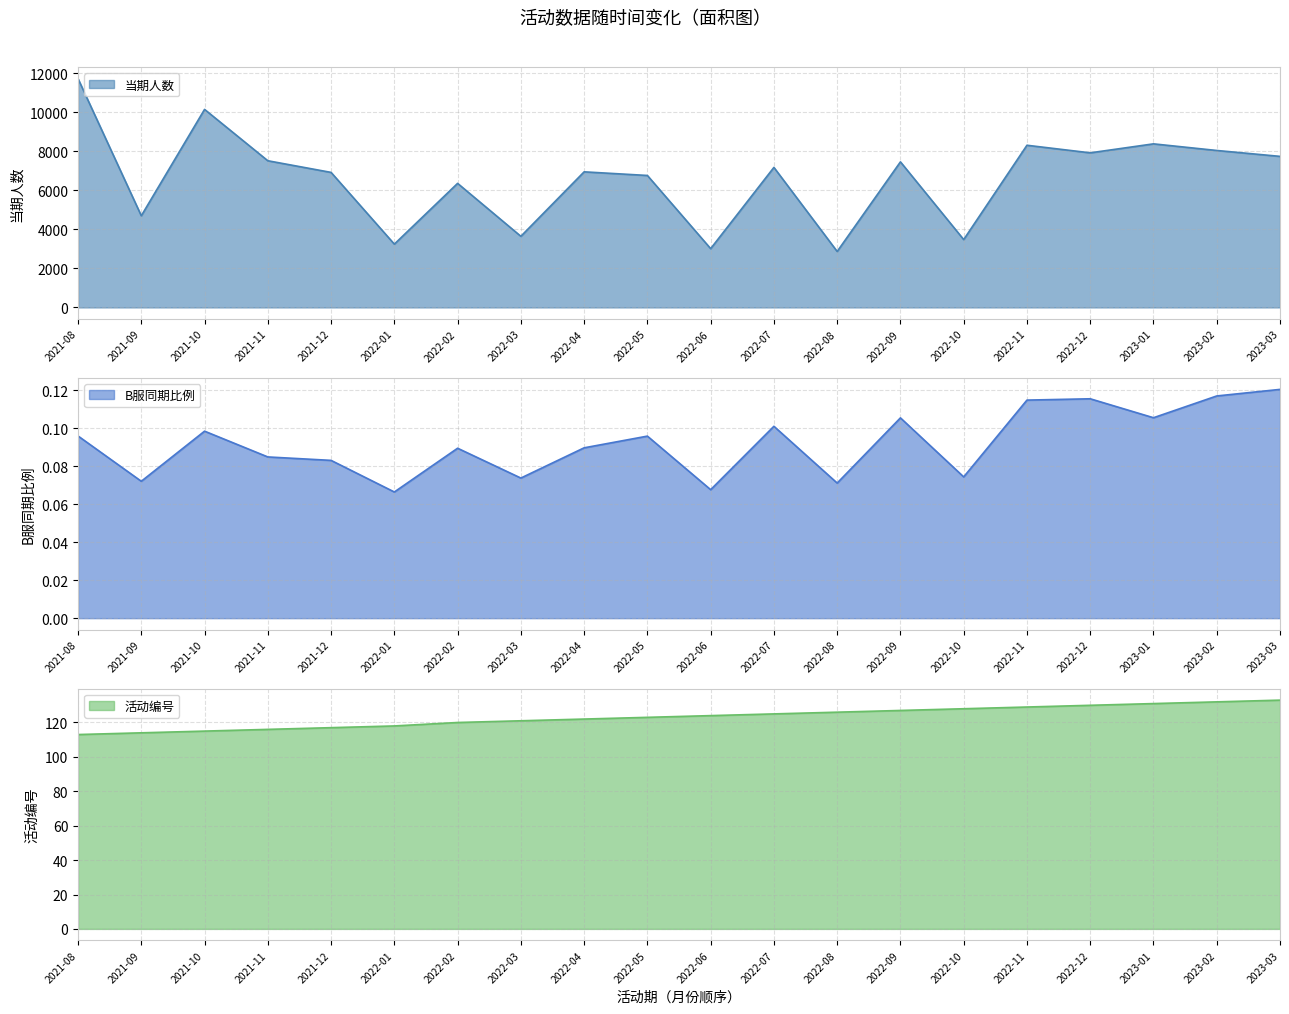

Between 2022-06 and 2022-10, which series saw the biggest shift?

当期人数